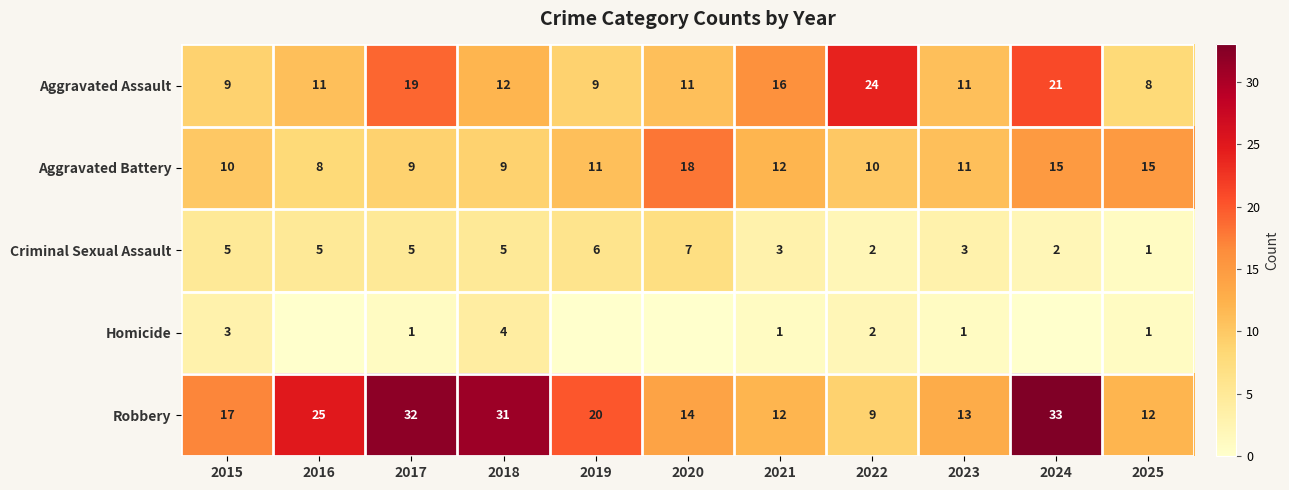

At how many categories does at least one series exceed 28?

3